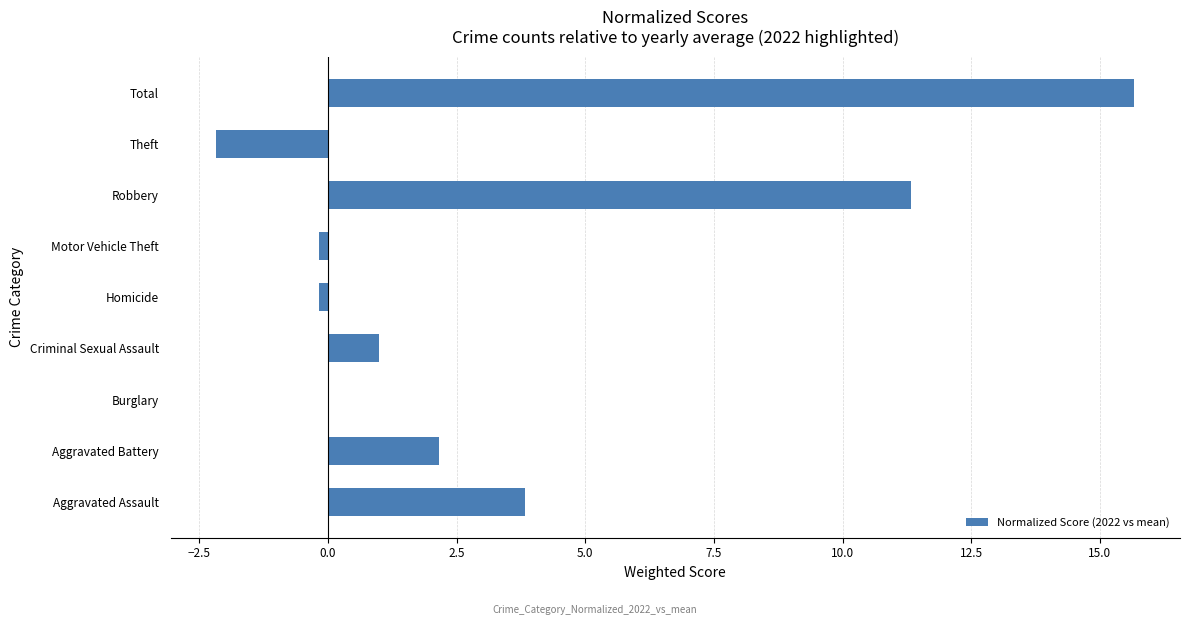

What is the change in value from Aggravated Assault to Aggravated Battery?

-1.7